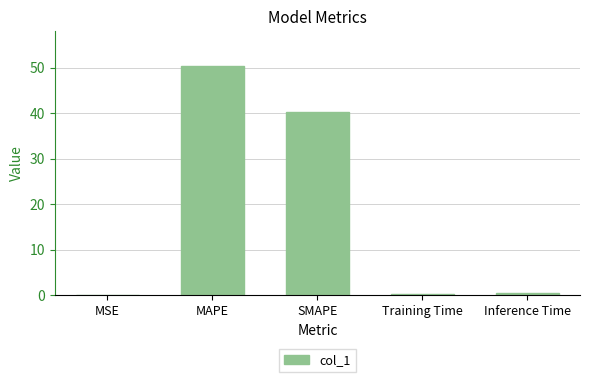

How many data points does each series have?

5